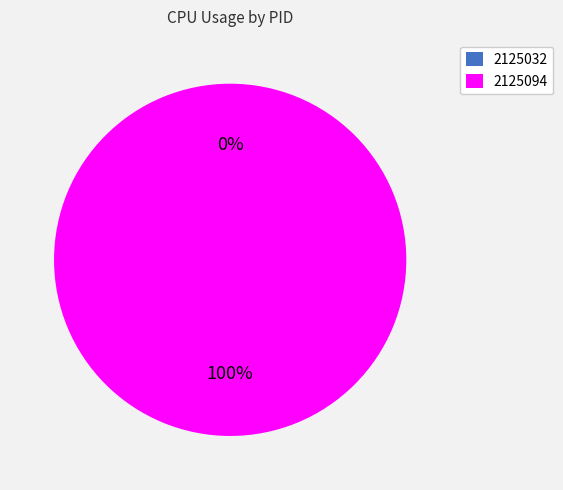

What percentage is NOT represented by 2125032?

100.0%